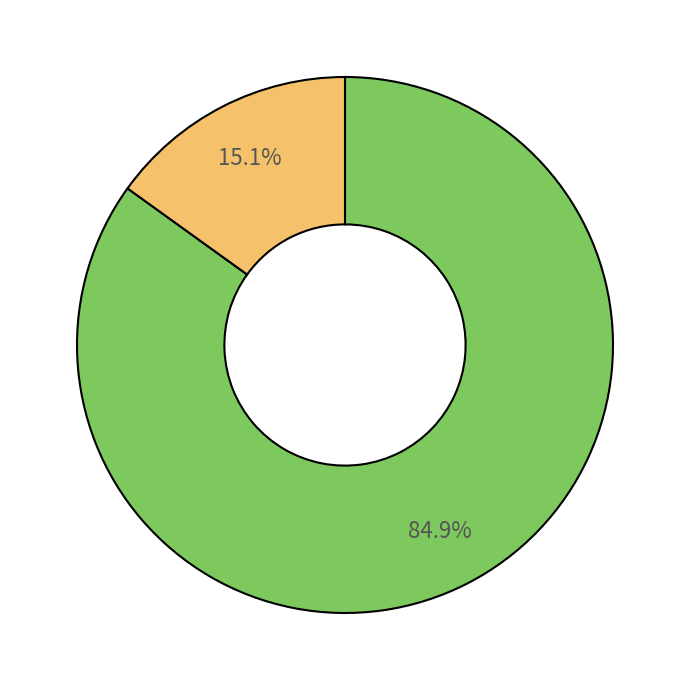

Is there any slice that represents more than half of the pie?

Yes